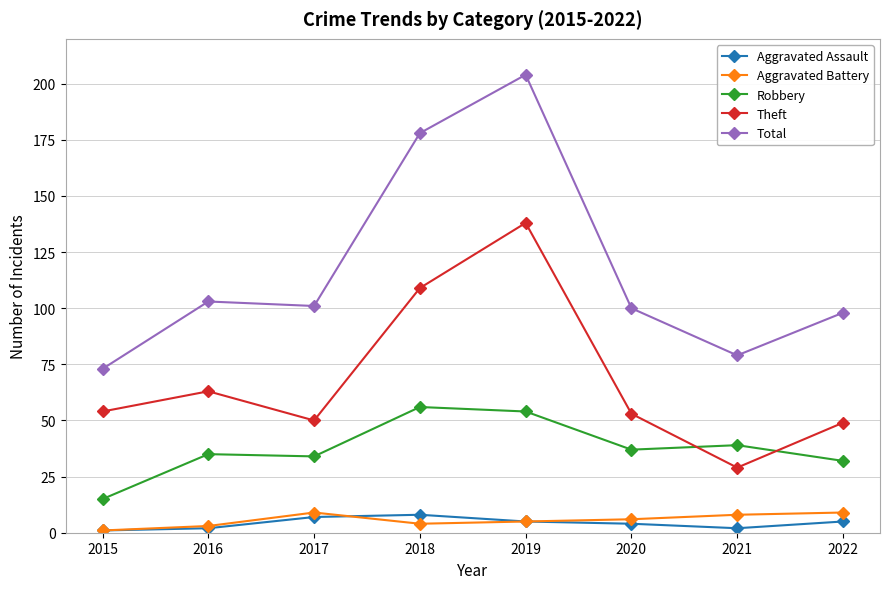

Reading right to left, transcribe all the data shown in this chart.

Aggravated Assault: 5	2	4	5	8	7	2	1
Aggravated Battery: 9	8	6	5	4	9	3	1
Robbery: 32	39	37	54	56	34	35	15
Theft: 49	29	53	138	109	50	63	54
Total: 98	79	100	204	178	101	103	73